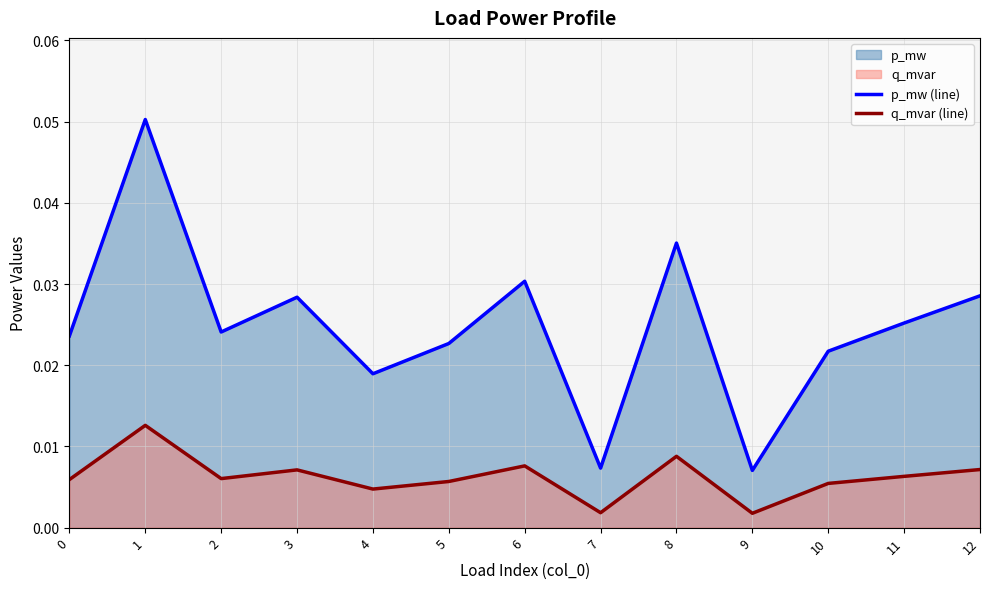

Rank the series by their maximum value, from highest to lowest.

p_mw (line), q_mvar (line)